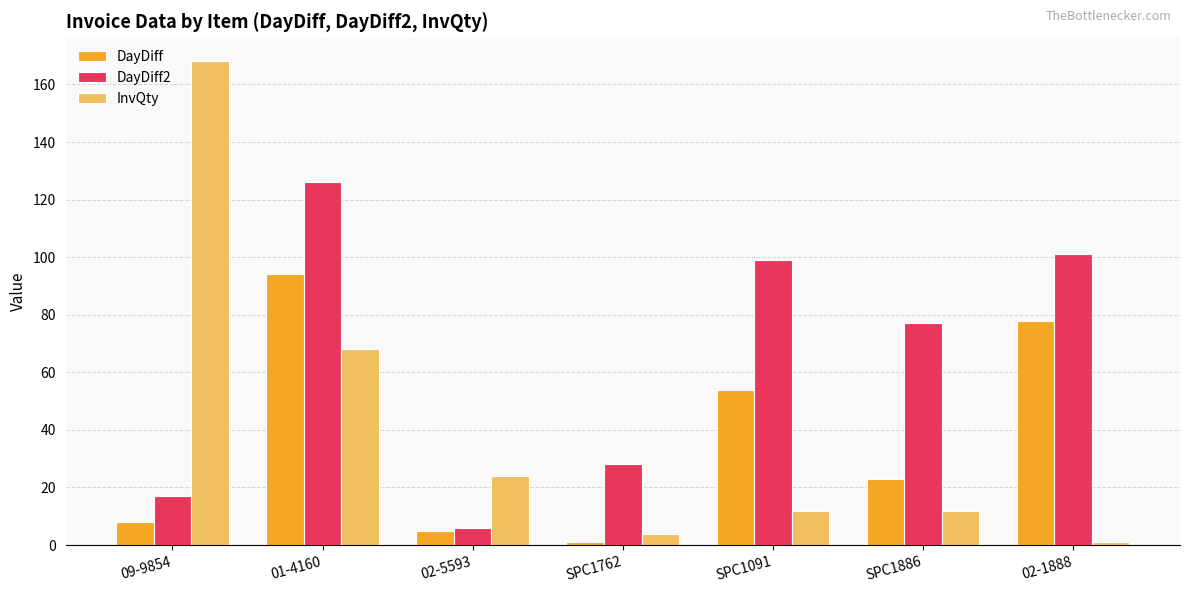

Which series has the widest spread of values?

InvQty